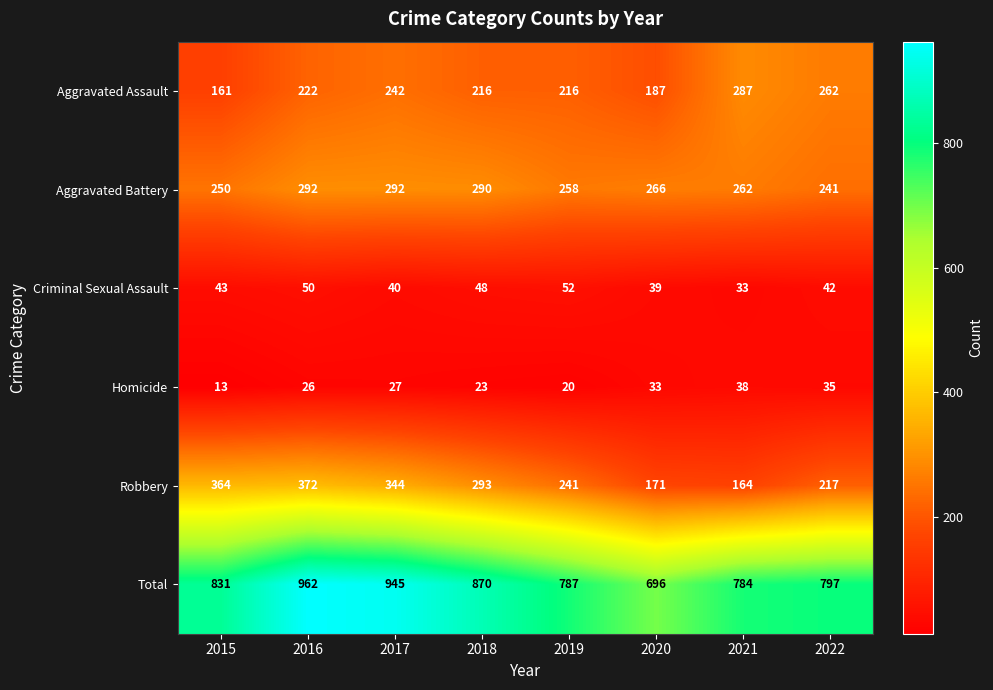

What is the sum of all Total values?

6672